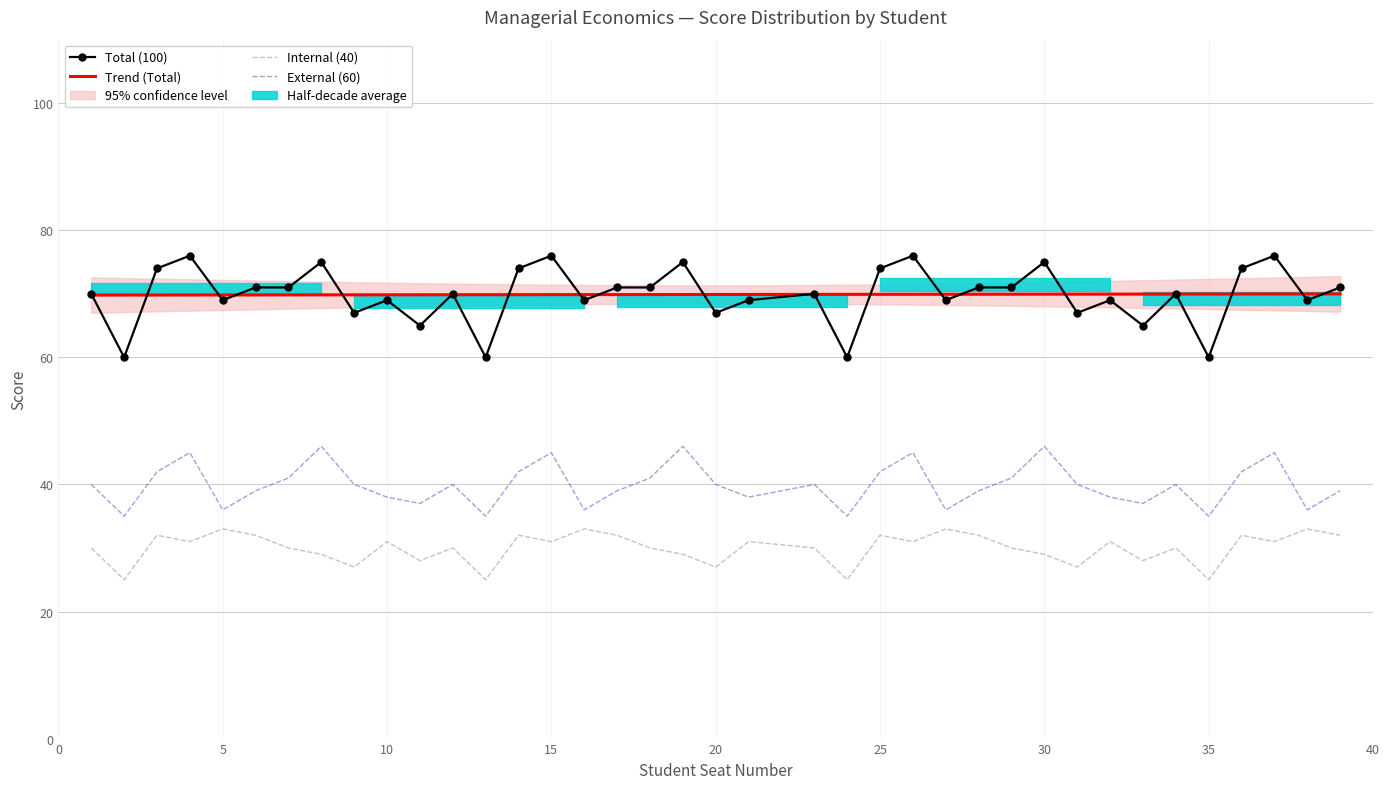

How many interior local valleys does the Total (100) series have?

13